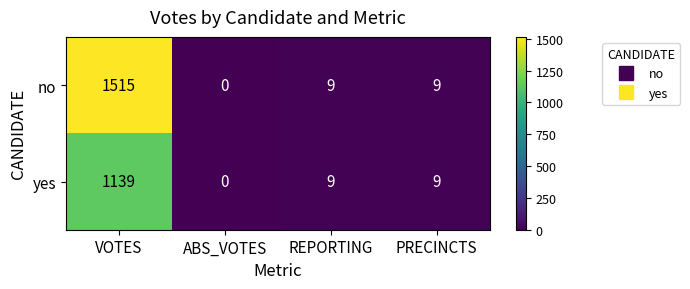

What is the total value across all series at VOTES?

2654